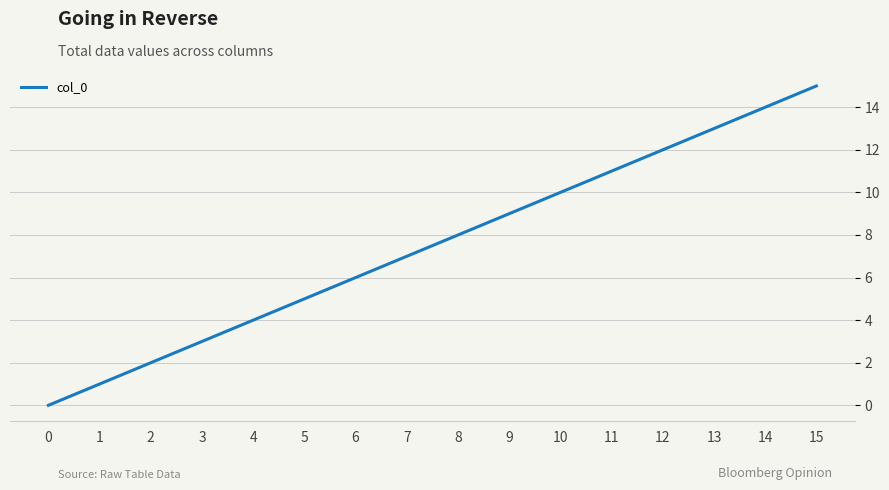

What is the change in value from 4 to 9?

+5